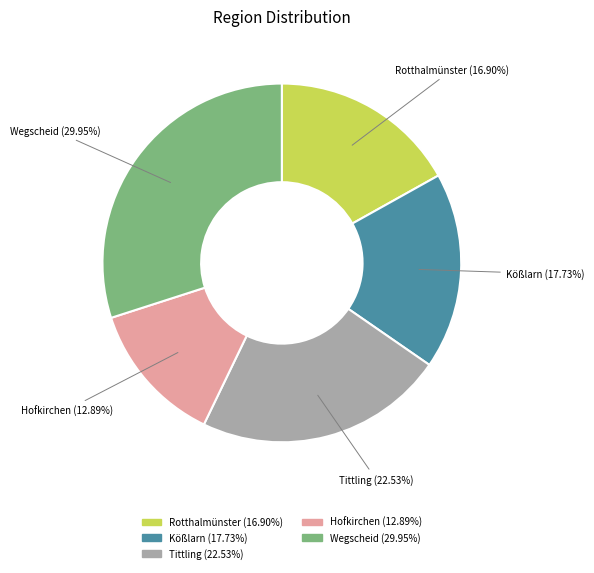

What is the ratio of the value at Hofkirchen to the value at Tittling?

0.6